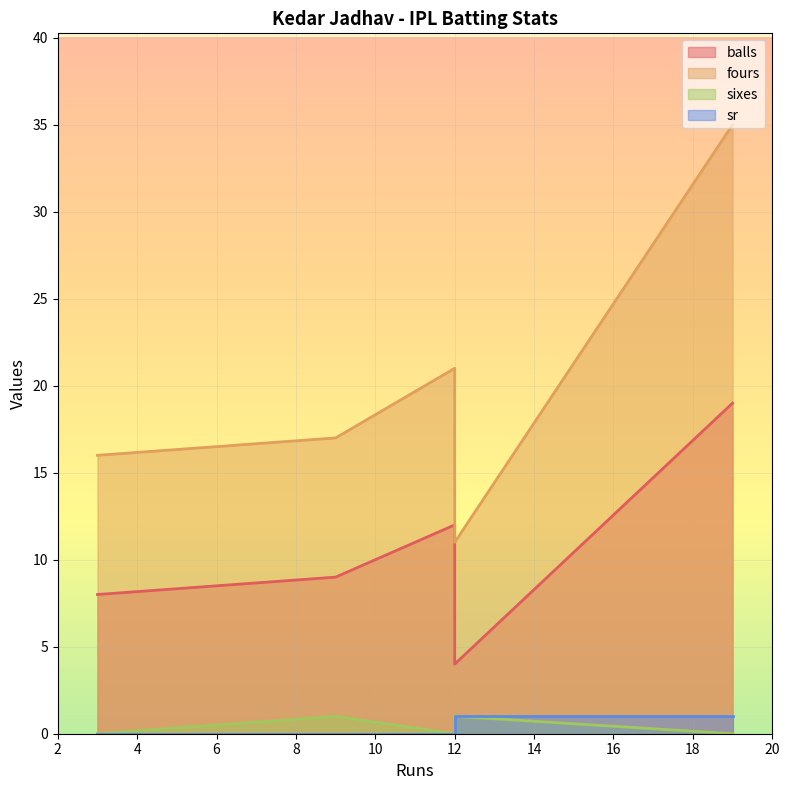

Which series changed the most between 12 and 9?

fours